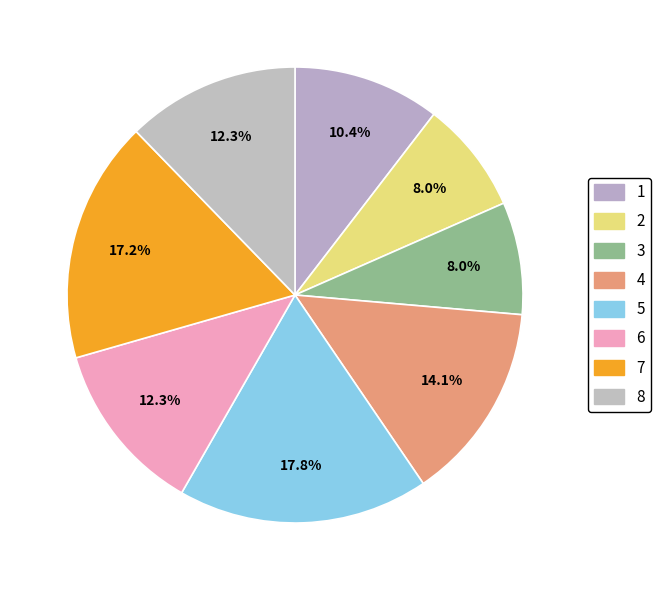

Rank the categories by value from lowest to highest.

2, 3, 1, 6, 8, 4, 7, 5